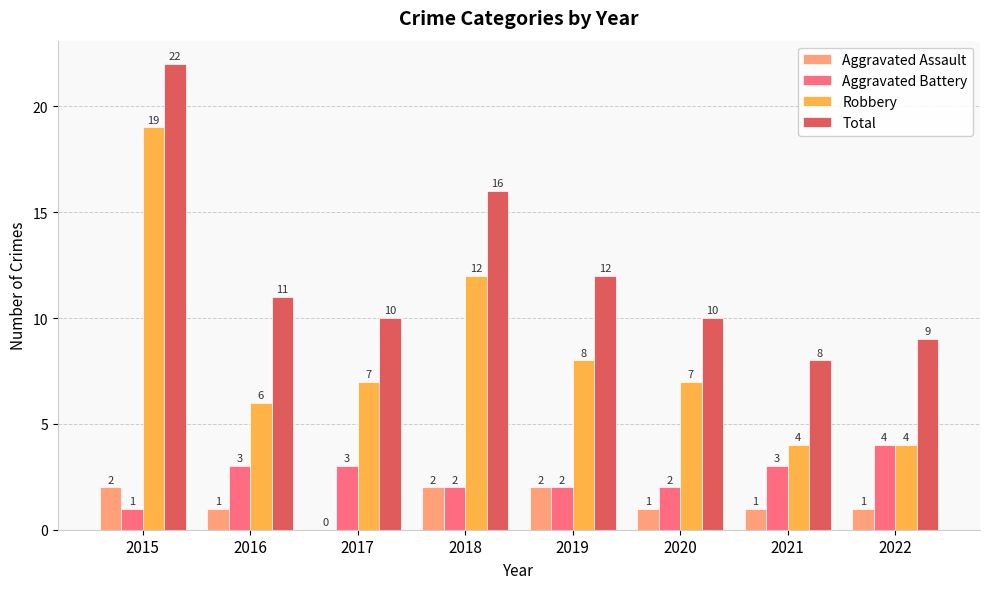

The Total series shows 13 at 2020. True or false?

False